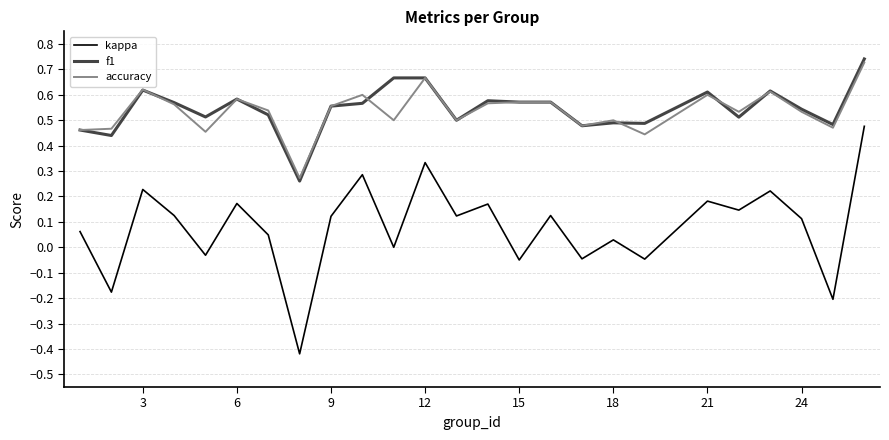

Which series has the largest range (max minus min)?

kappa